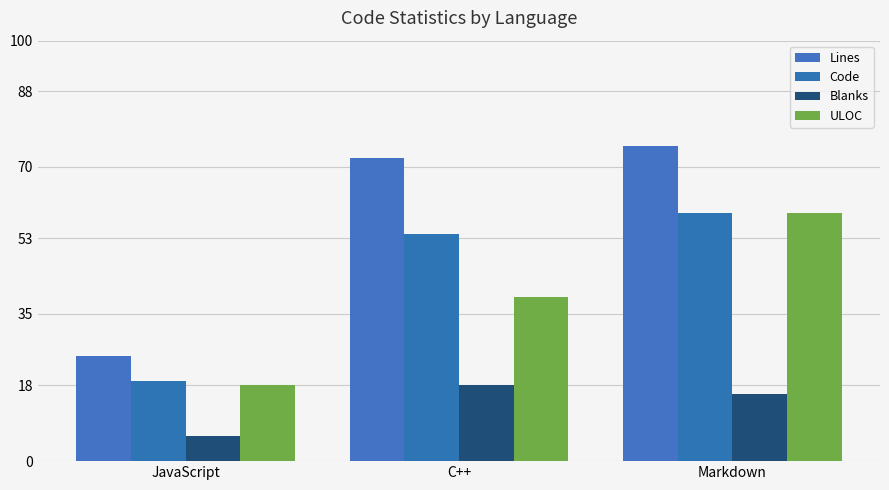

What is the difference between the Blanks values at Markdown and C++?

2